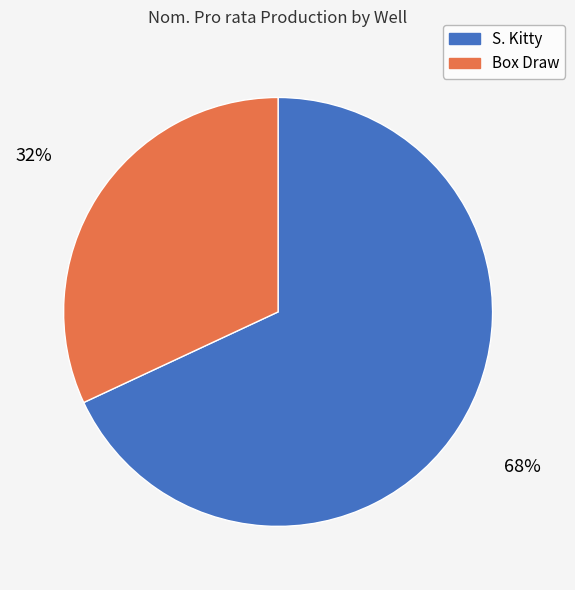

To the nearest percent, what percentage of the pie is Box Draw?

32%